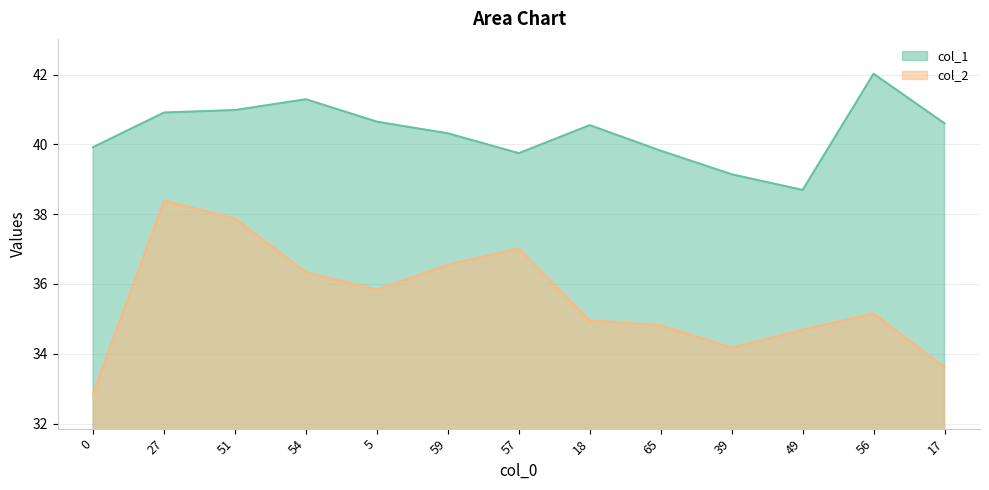

Reading left to right, transcribe all the data shown in this chart.

col_1: 0=39.9	27=40.9	51=41.0	54=41.3	5=40.6	59=40.3	57=39.7	18=40.6	65=39.8	39=39.1	49=38.7	56=42.0	17=40.6
col_2: 0=32.9	27=38.4	51=37.9	54=36.3	5=35.8	59=36.5	57=37.0	18=35.0	65=34.8	39=34.2	49=34.7	56=35.2	17=33.6